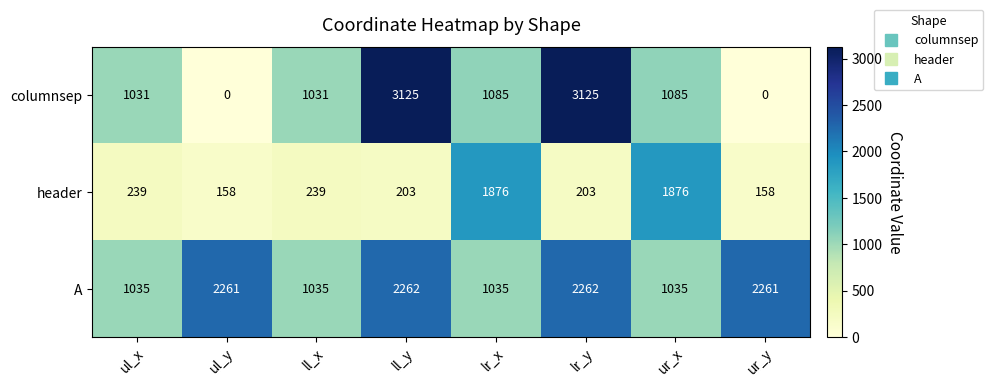

Reading right to left, what are all the values shown in this chart?

columnsep: 0	1085	3125	1085	3125	1031	0	1031
header: 158	1876	203	1876	203	239	158	239
A: 2261	1035	2262	1035	2262	1035	2261	1035